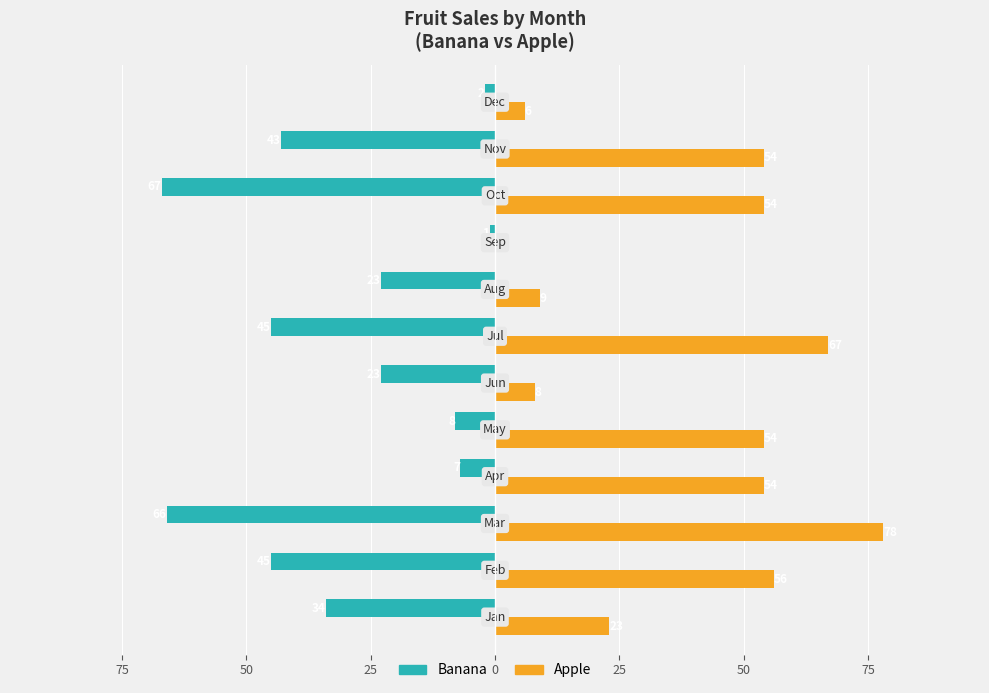

What are all the series names shown in the legend?

Banana, Apple